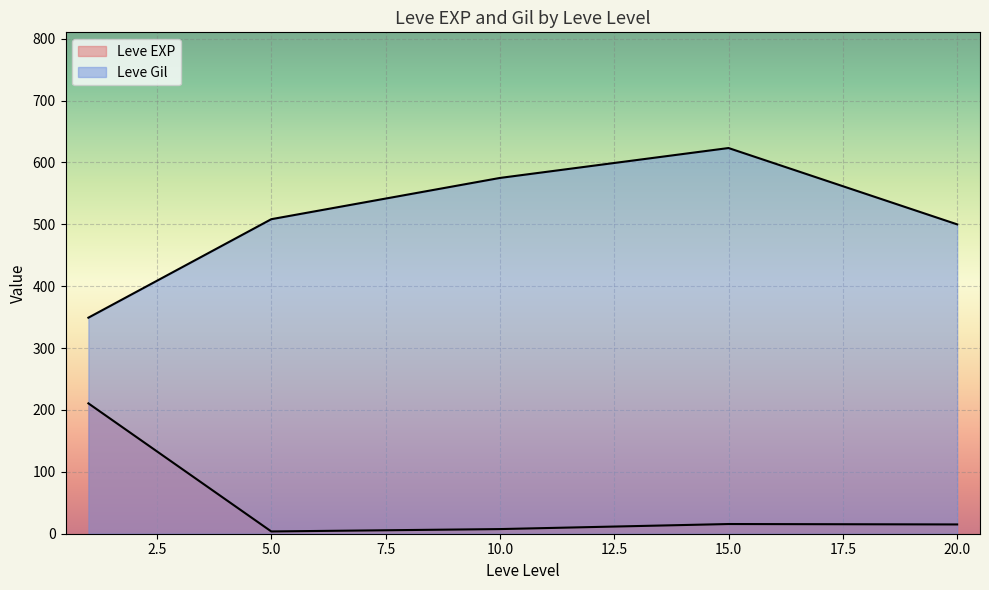

How many lines are shown in the chart?

2